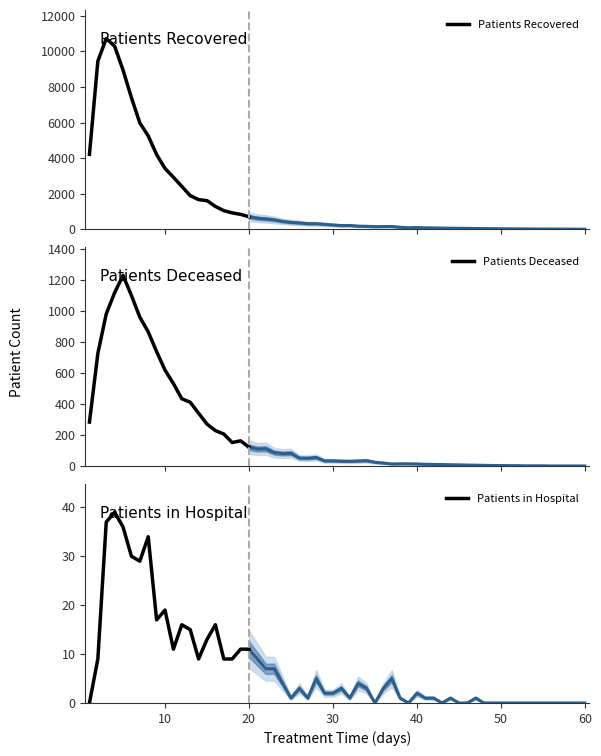

What is the difference between the maximum and minimum values in the Patients Recovered series?

10018